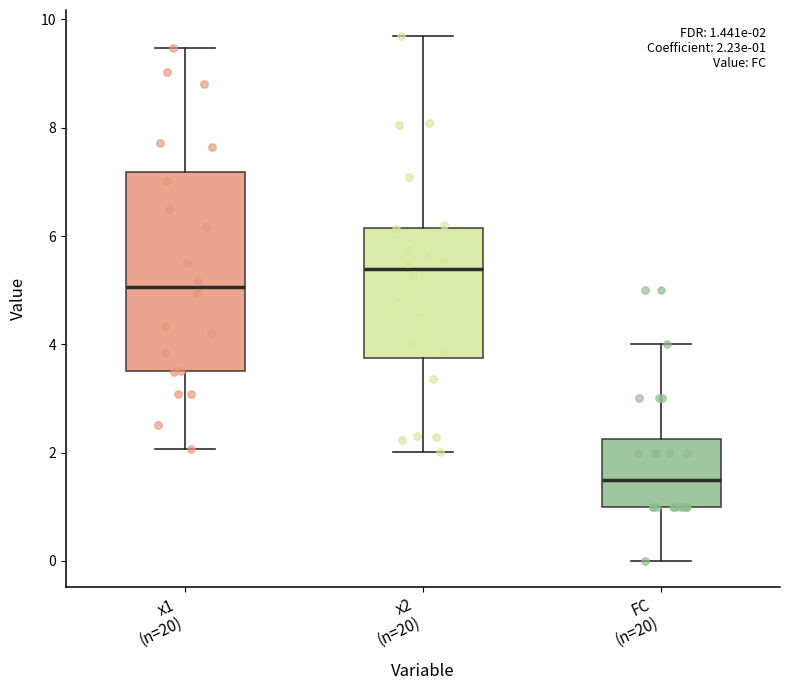

Which box has the lowest median line?

FC (n=20)